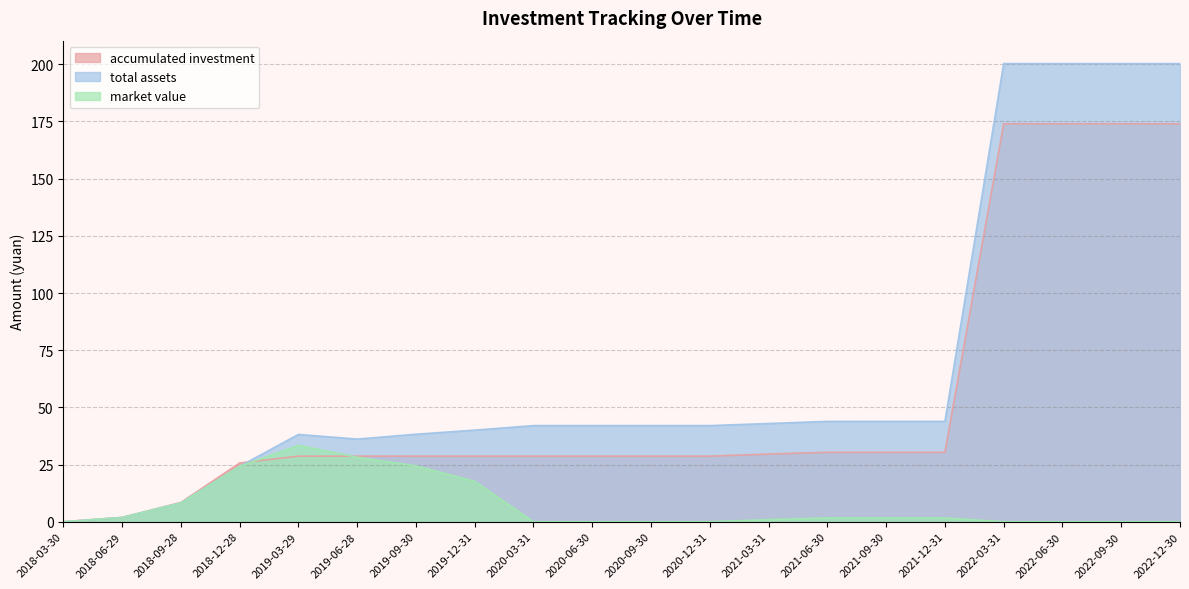

How many values in the market value series are below 1?

10